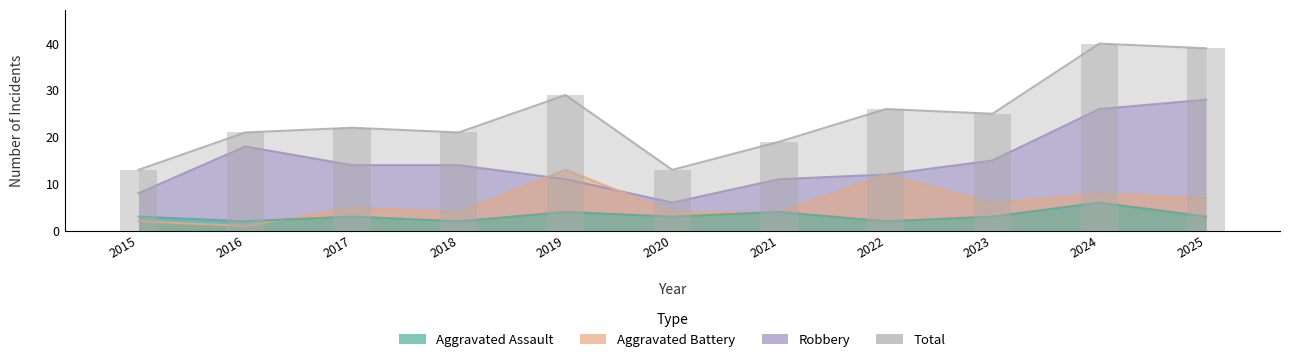

What are all the series names shown in the legend?

Aggravated Assault, Aggravated Battery, Robbery, Total